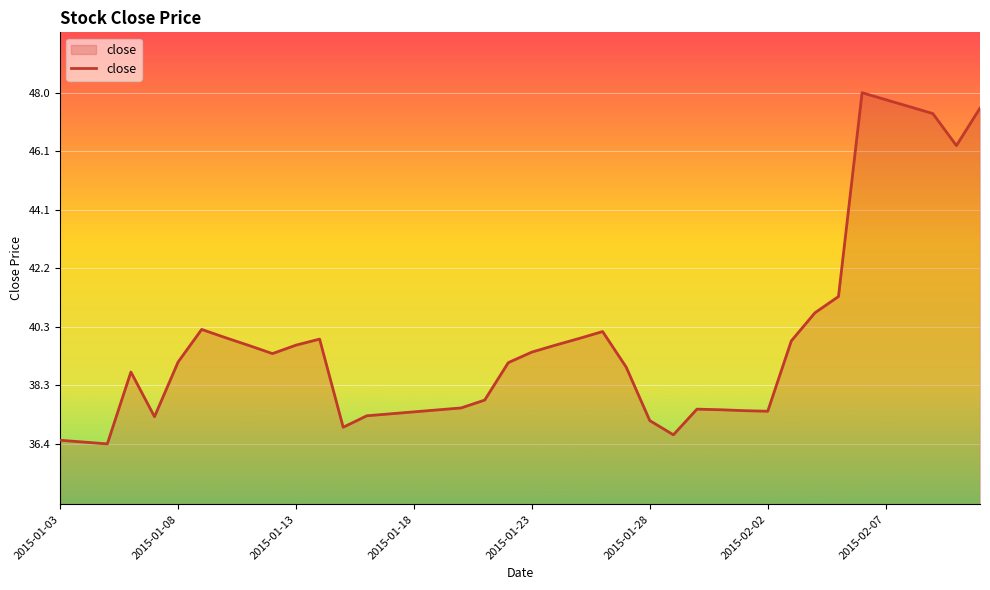

What is the difference between the maximum and minimum values?

11.6